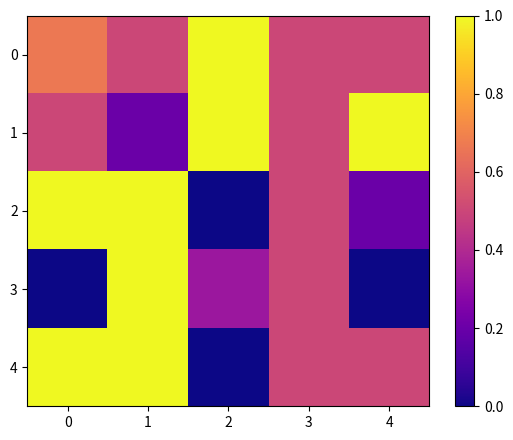

Reading right to left, list all the values displayed in this chart.

0: 4=0.5	3=0.5	2=1.0	1=0.5	0=0.7
1: 4=1.0	3=0.5	2=1.0	1=0.2	0=0.5
2: 4=0.2	3=0.5	2=0.0	1=1.0	0=1.0
3: 4=0.0	3=0.5	2=0.3	1=1.0	0=0.0
4: 4=0.5	3=0.5	2=0.0	1=1.0	0=1.0